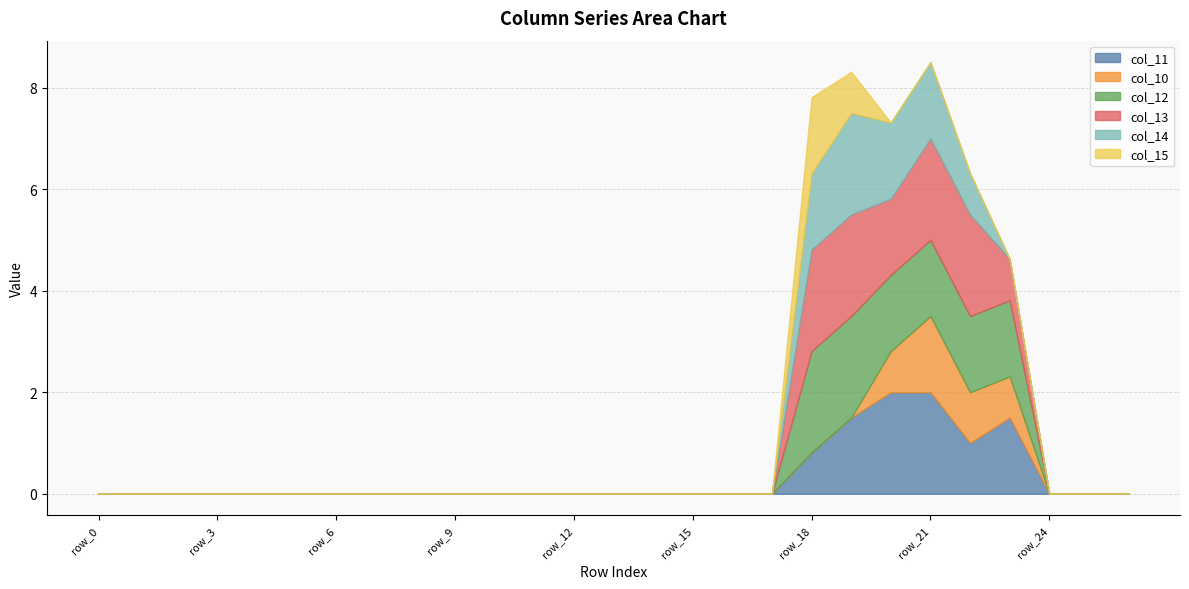

Which series has the largest range (max minus min)?

col_11